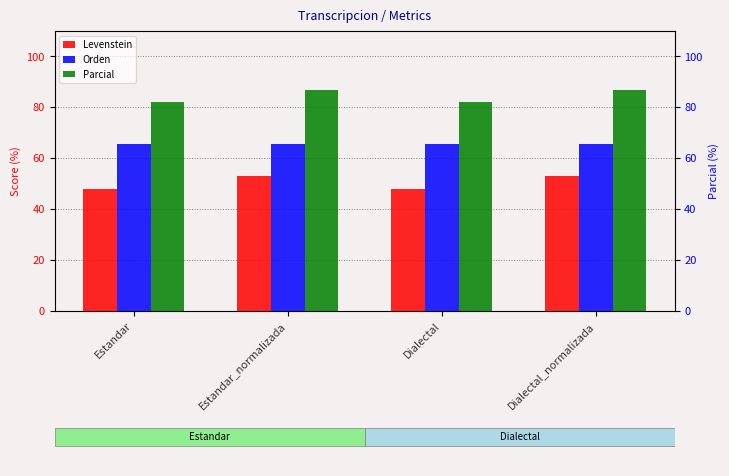

What position from the left is Estandar?

1